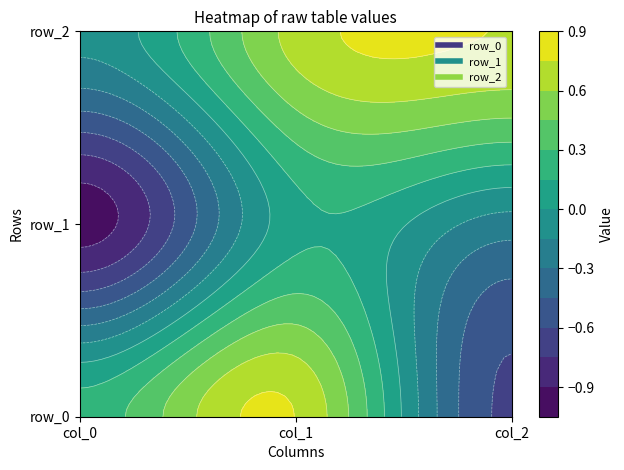

Count the row_0 values in the range 0 to 1.

2